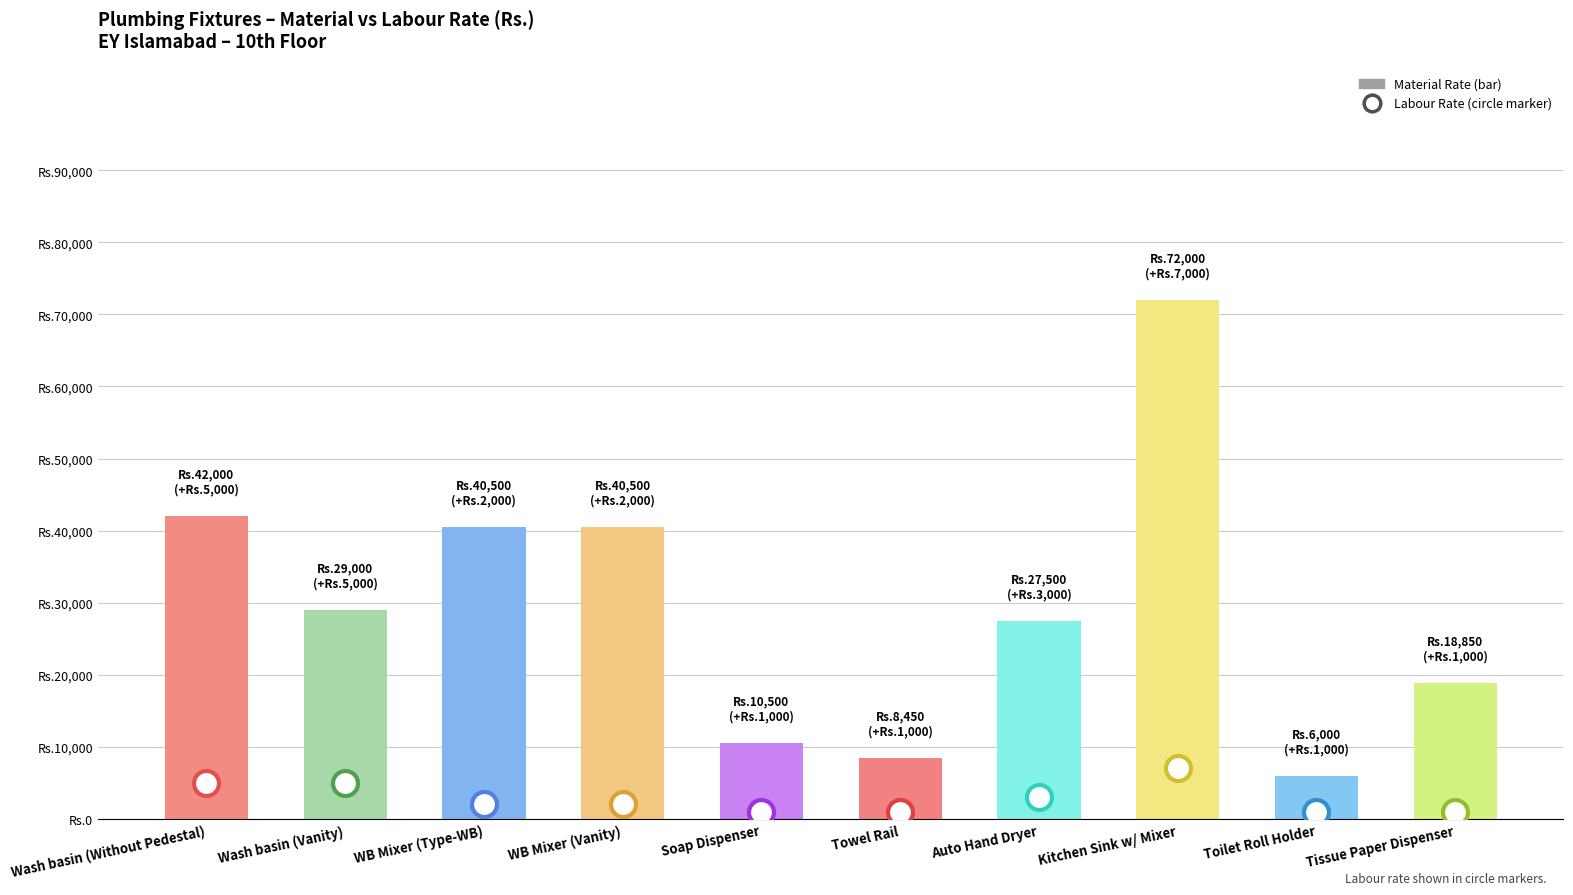

Does the chart contain any negative values?

No